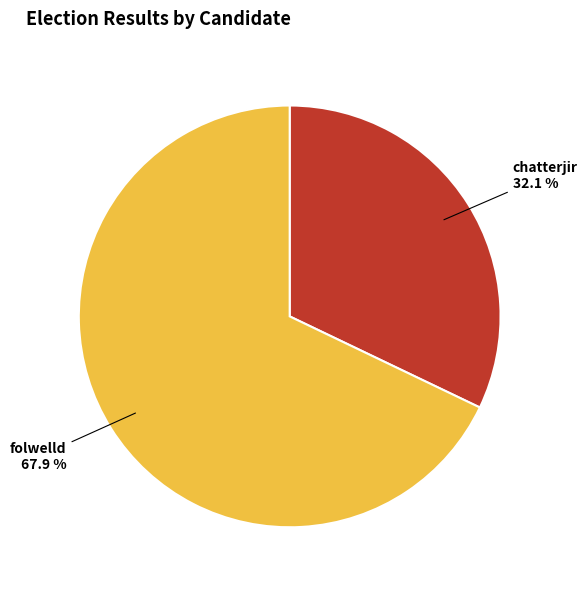

Does any single category account for the majority?

Yes